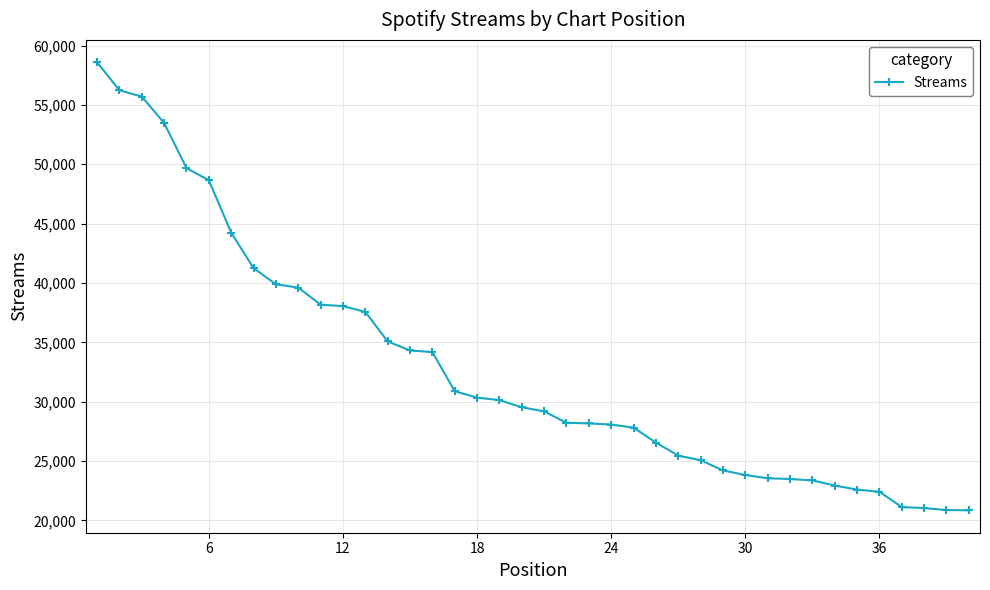

How many values are below 29526?

20